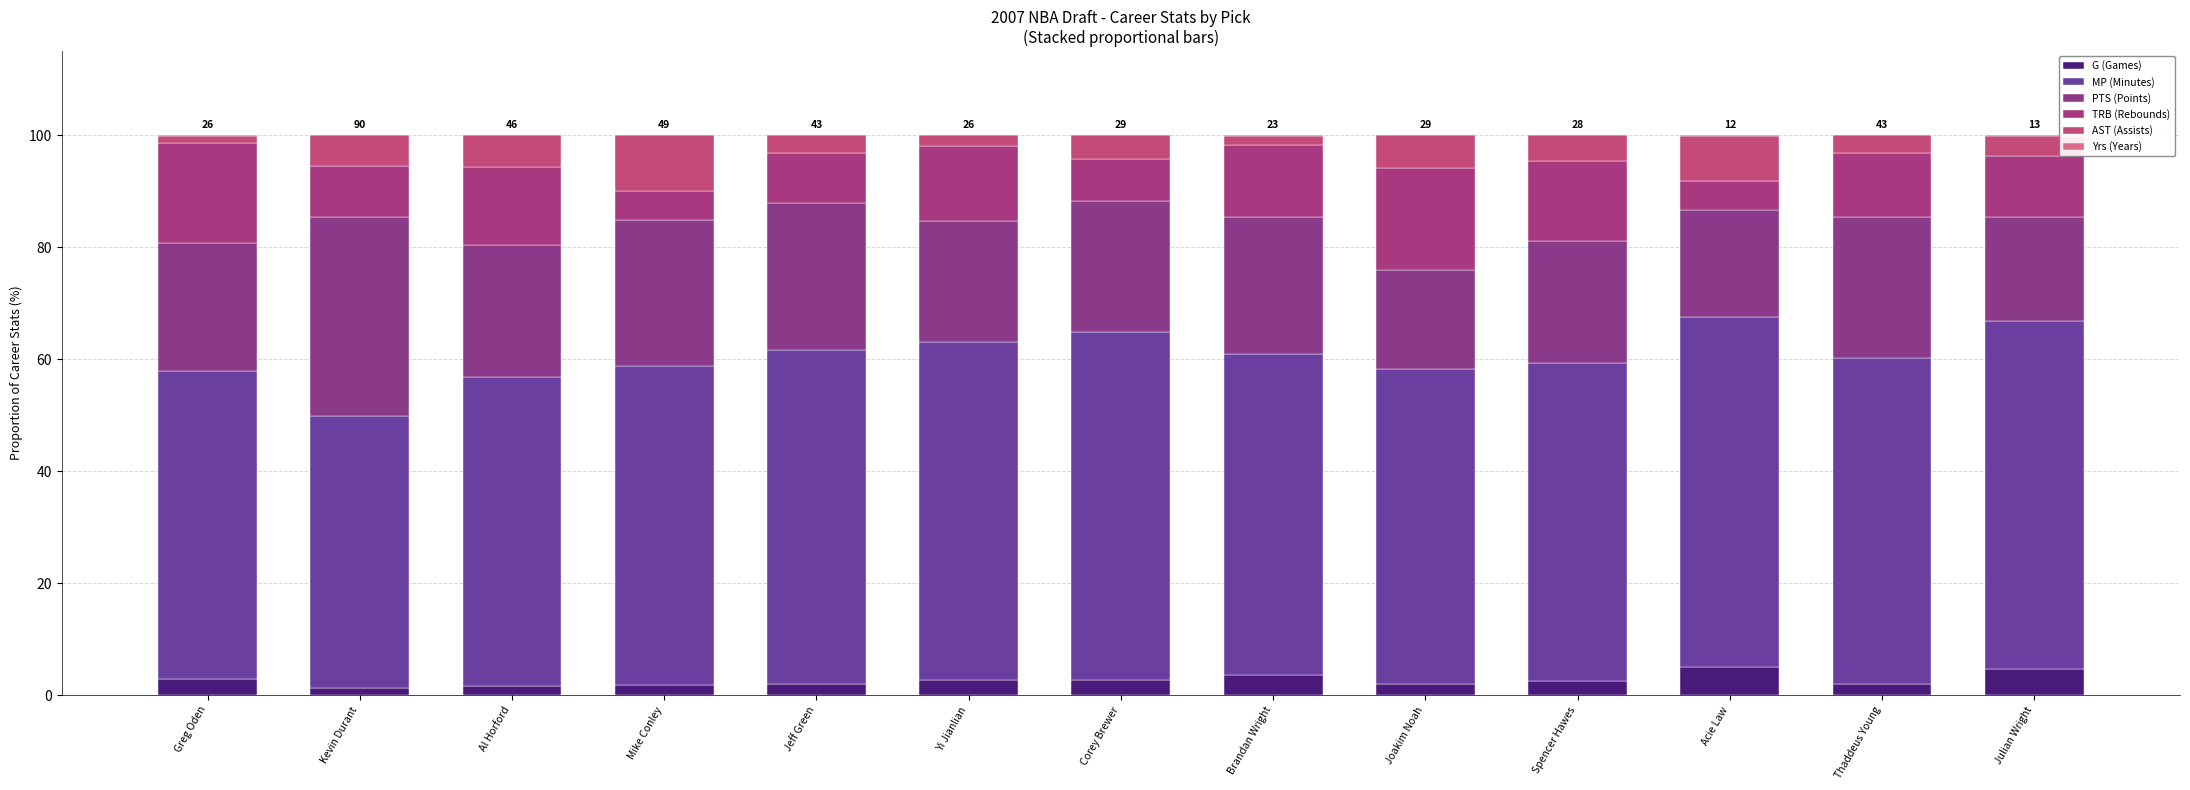

Is it true that AST (Assists) equals 0.5 at Yi Jianlian?

False